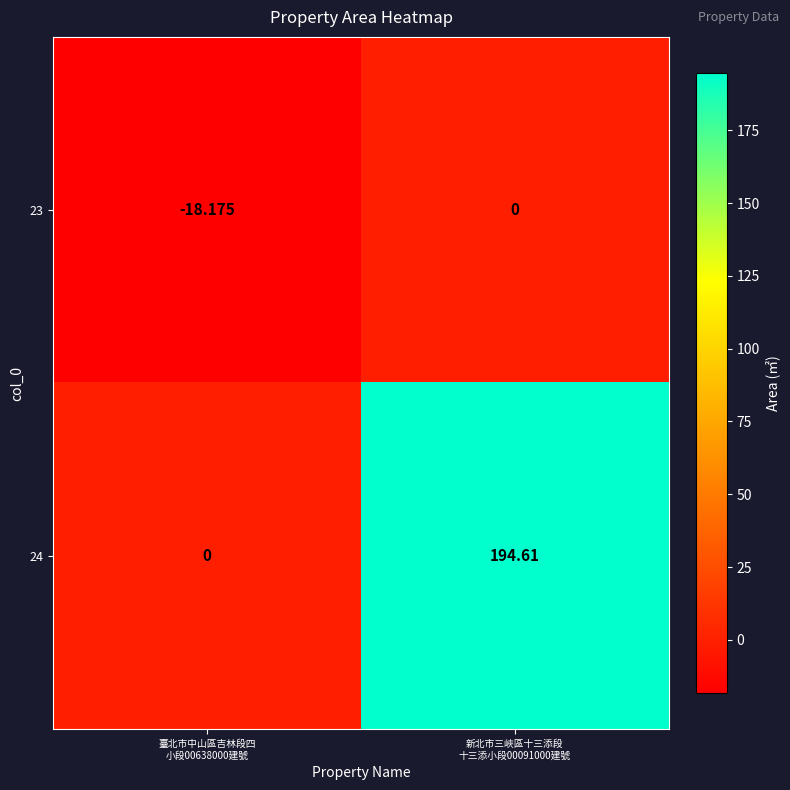

What is the total value across all series at 臺北市中山區吉林段四
小段00638000建號?

-18.2